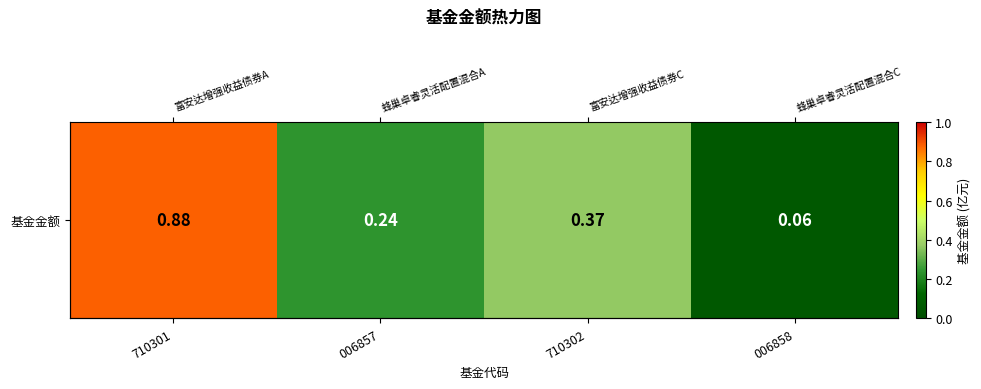

Reading left to right, extract all data points from this chart.

0.9	0.2	0.4	0.1